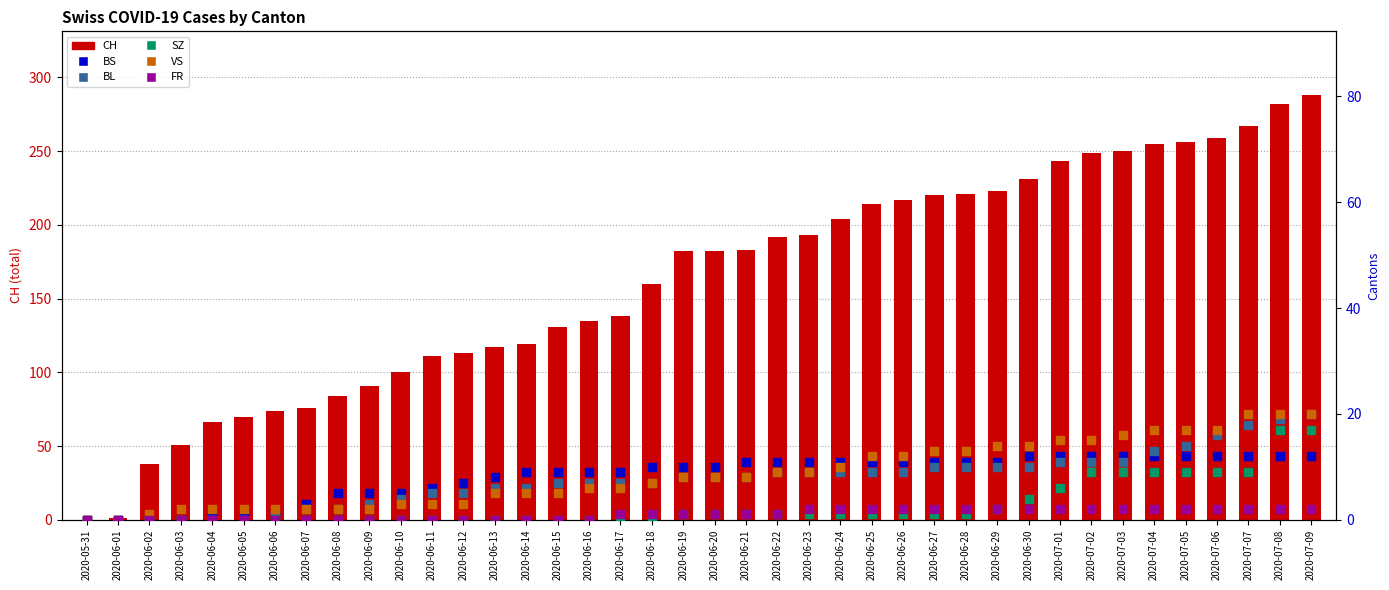

Which series has the widest spread of Y values?

CH